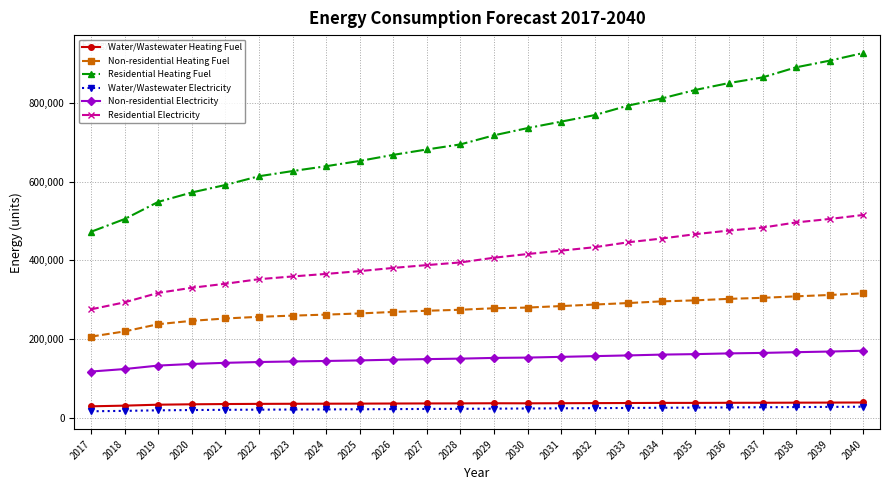

What is the greatest value displayed?

926742.9